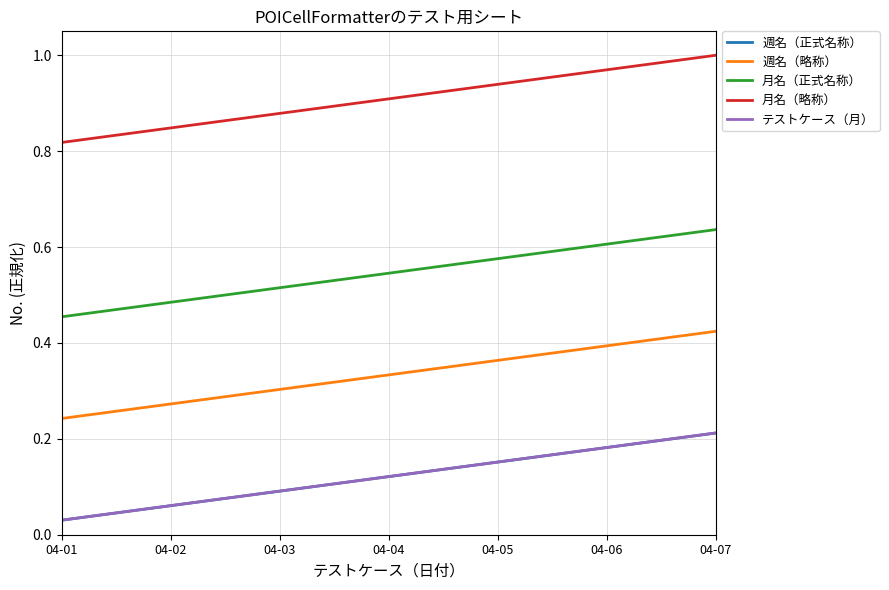

Reading left to right, transcribe all the data shown in this chart.

週名（正式名称）: 0.0	0.1	0.1	0.1	0.2	0.2	0.2
週名（略称）: 0.2	0.3	0.3	0.3	0.4	0.4	0.4
月名（正式名称）: 0.5	0.5	0.5	0.5	0.6	0.6	0.6
月名（略称）: 0.8	0.8	0.9	0.9	0.9	1.0	1.0
テストケース（月）: 0.0	0.1	0.1	0.1	0.2	0.2	0.2